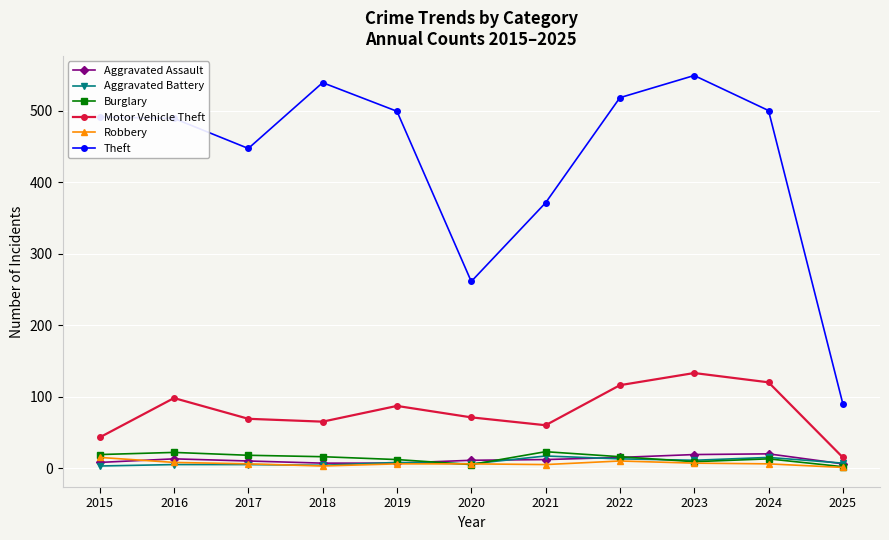

Which series has the widest spread of values?

Theft